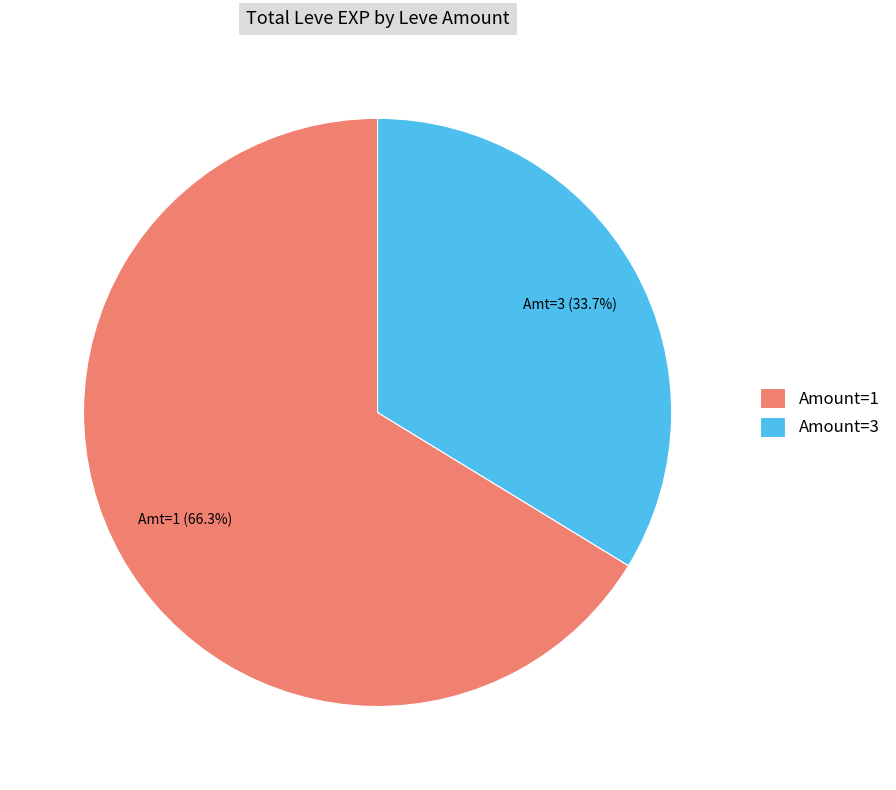

Does any single category account for the majority?

Yes